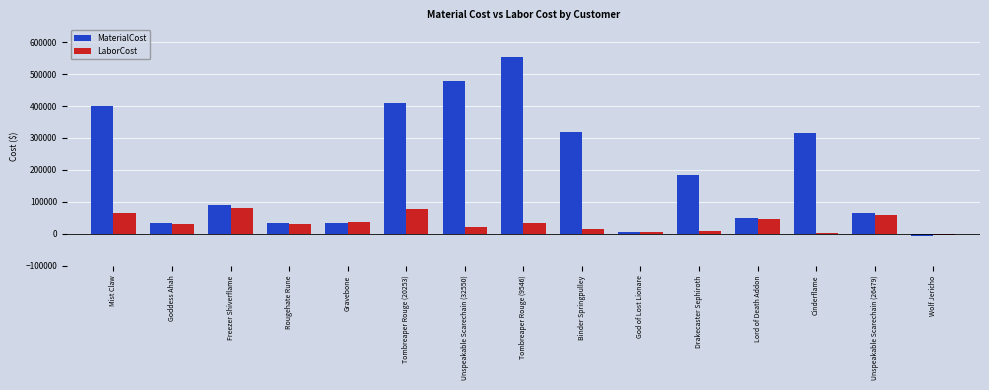

Which category has the lowest value across all series?

Wolf Jericho